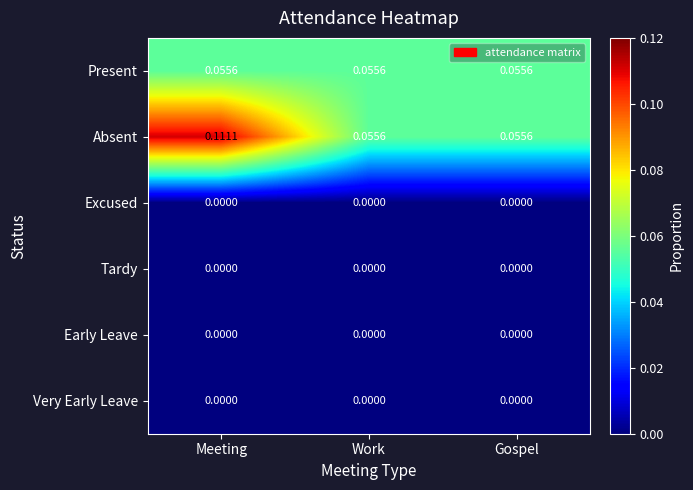

At which category does the chart reach its peak across all series?

Meeting